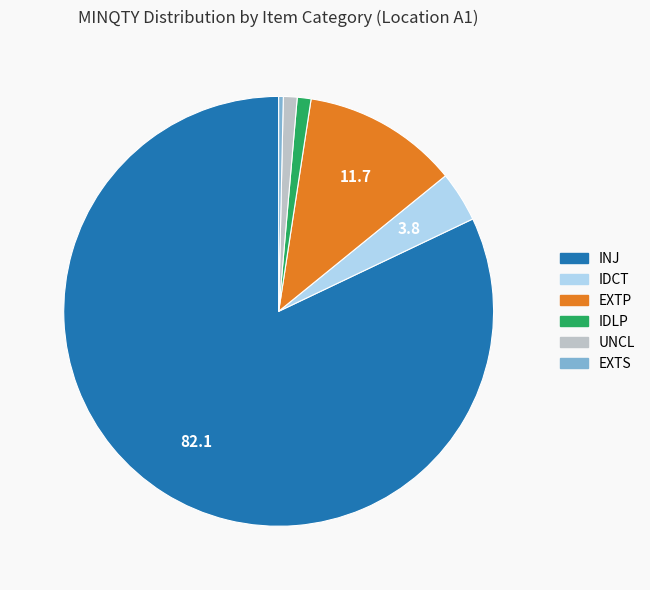

Does any single category account for the majority?

Yes